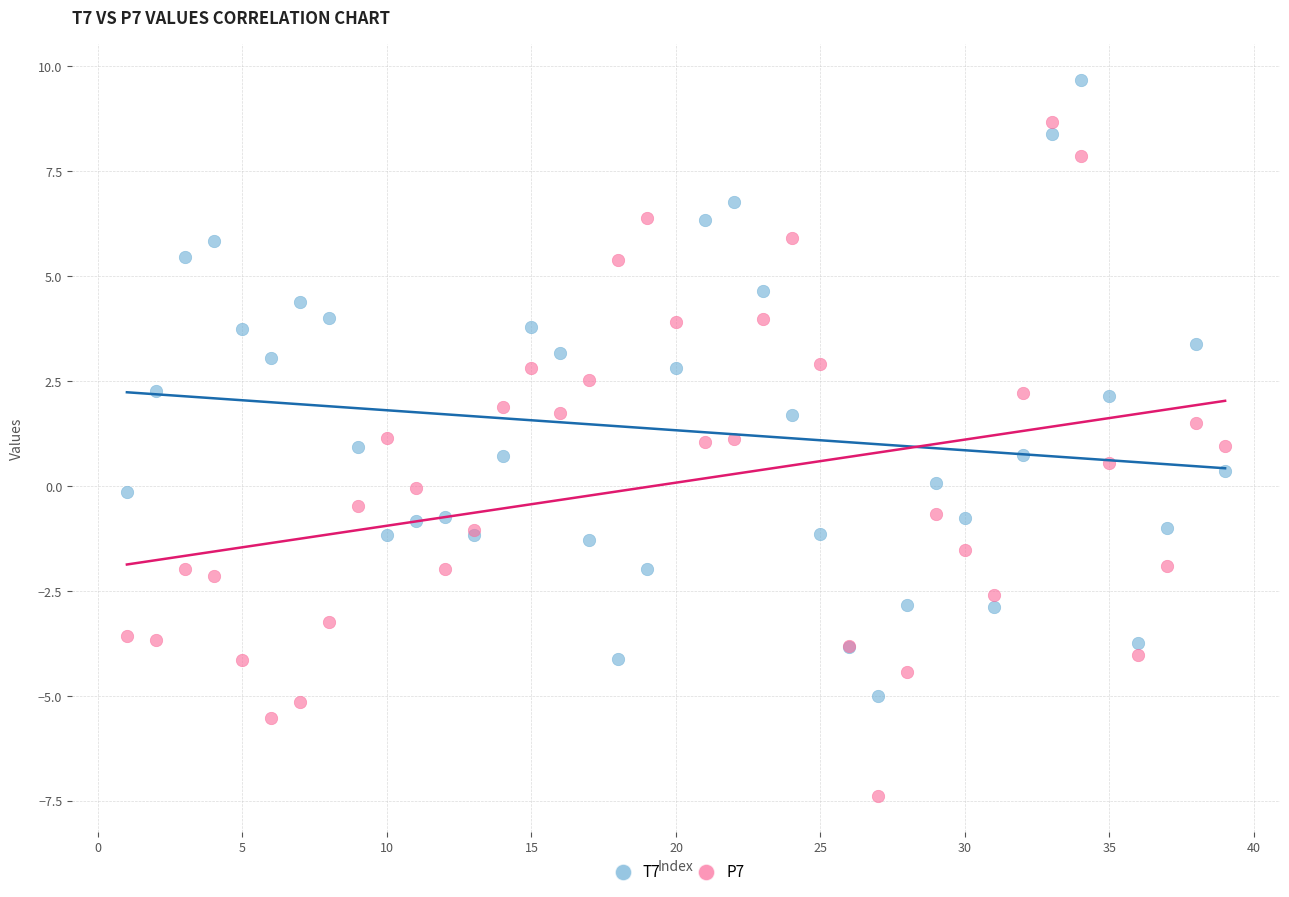

Which series contains the highest Y value?

T7